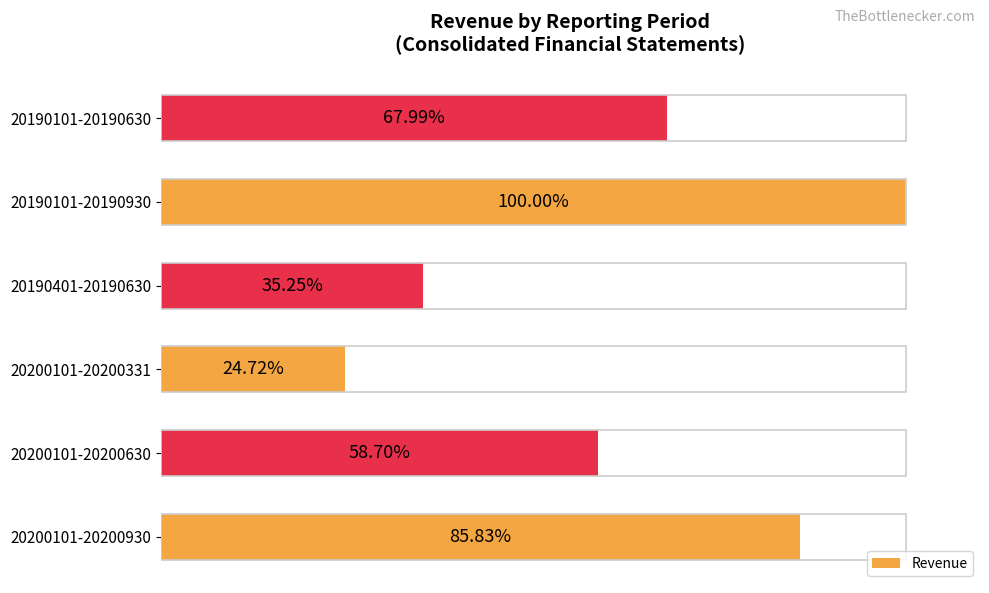

Rank the categories by value from highest to lowest.

20190101-20190930, 20200101-20200930, 20190101-20190630, 20200101-20200630, 20190401-20190630, 20200101-20200331